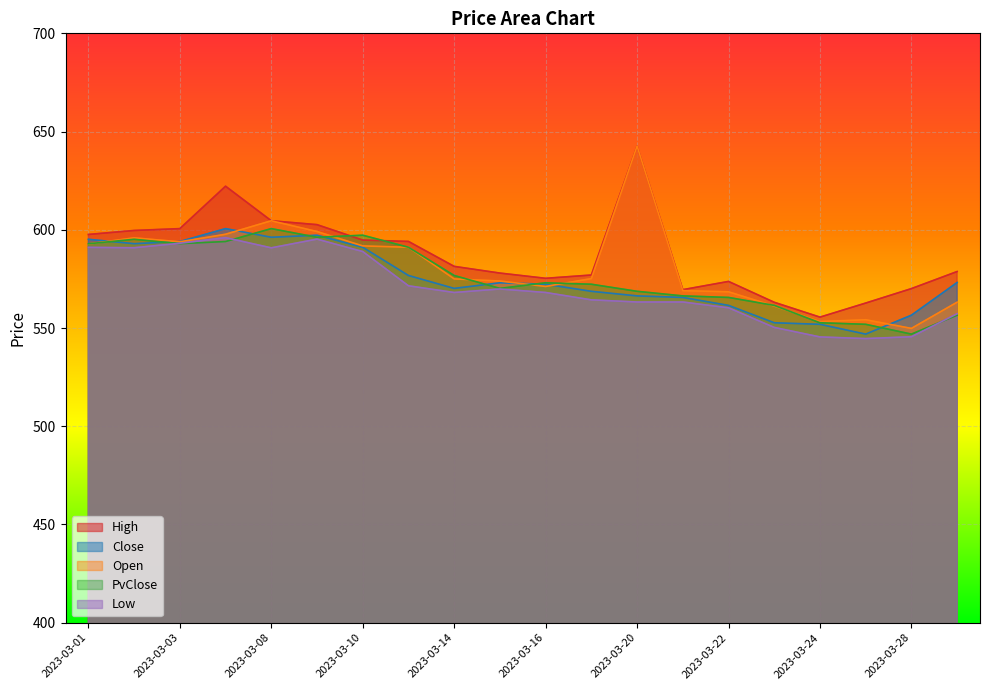

What is the total value across all series at 2023-03-09?

2990.4